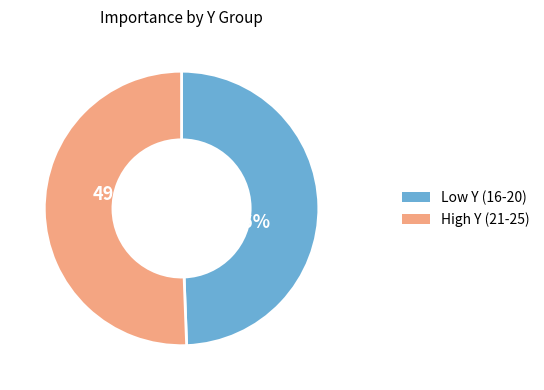

Between 23 and 21, which is larger?

23